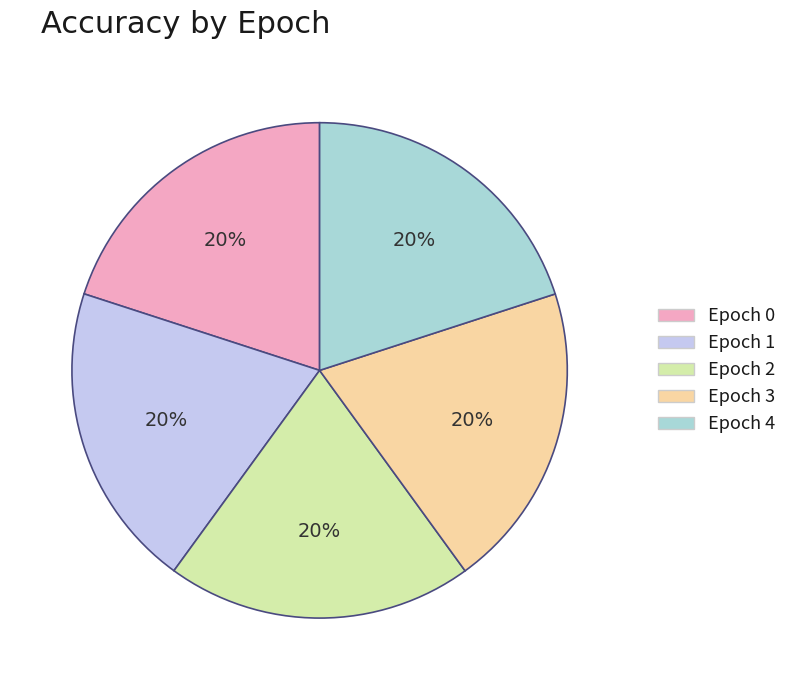

Count the number of slices in the pie.

5